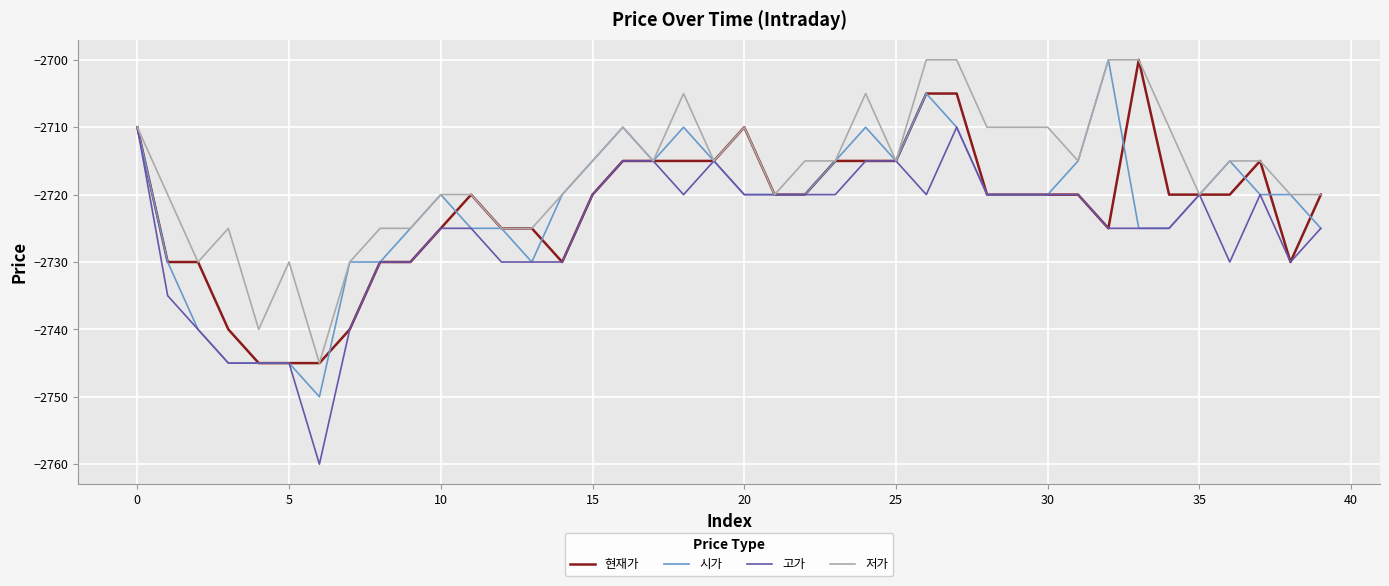

Which series has the largest total across all categories?

저가